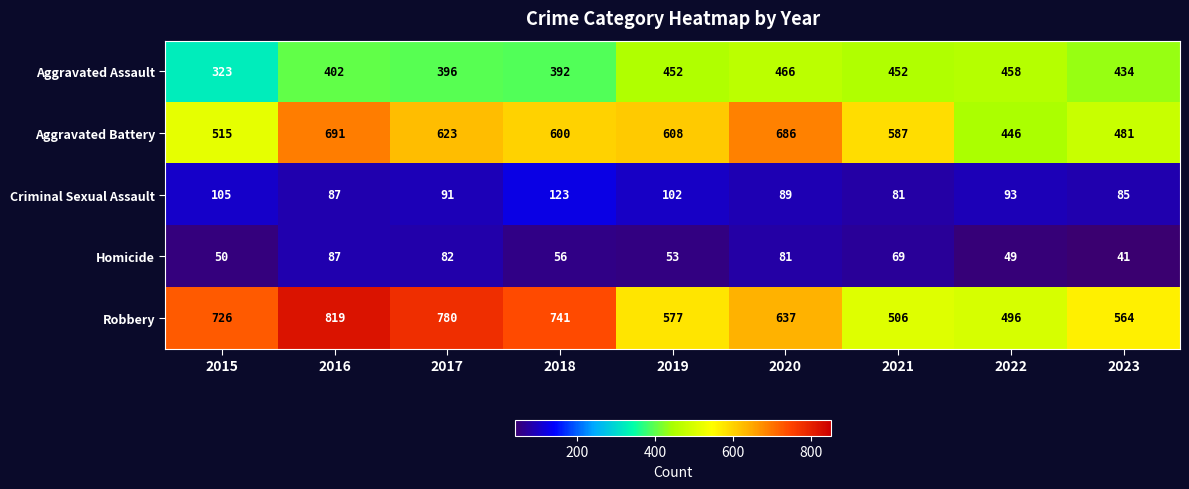

At which label does Criminal Sexual Assault reach its minimum?

2021